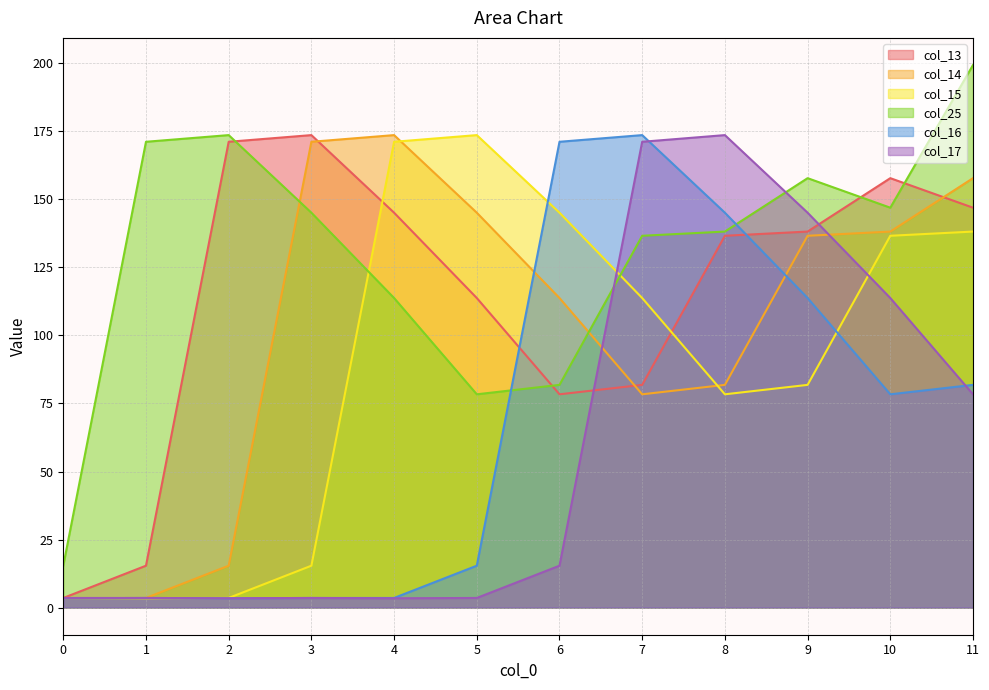

In col_14, how many points are higher than both neighbors (excluding endpoints)?

1